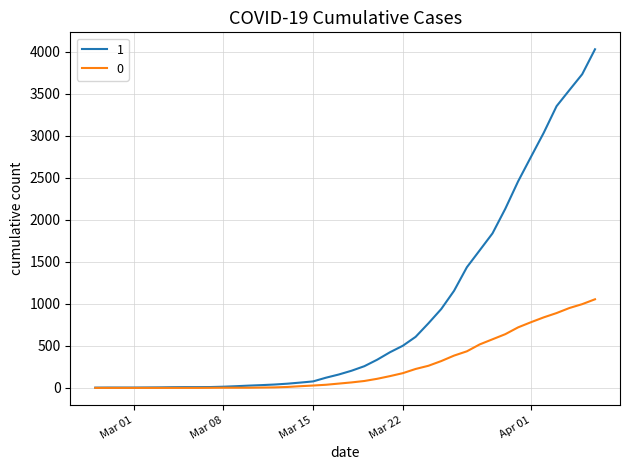

Rank the series by their maximum value, from highest to lowest.

1, 0